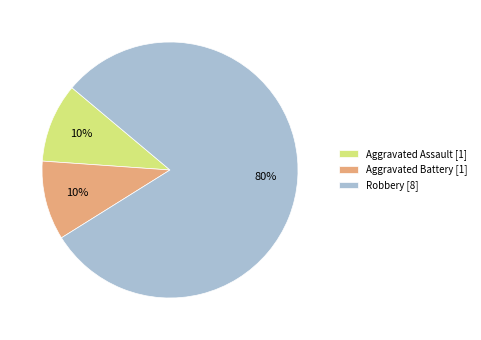

To the nearest percent, what is the average slice percentage?

33%